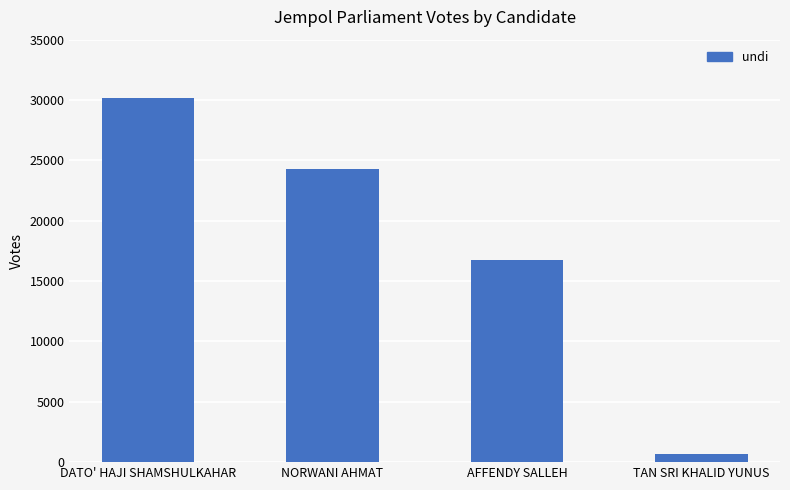

Which label corresponds to the smallest value in the chart?

TAN SRI KHALID YUNUS